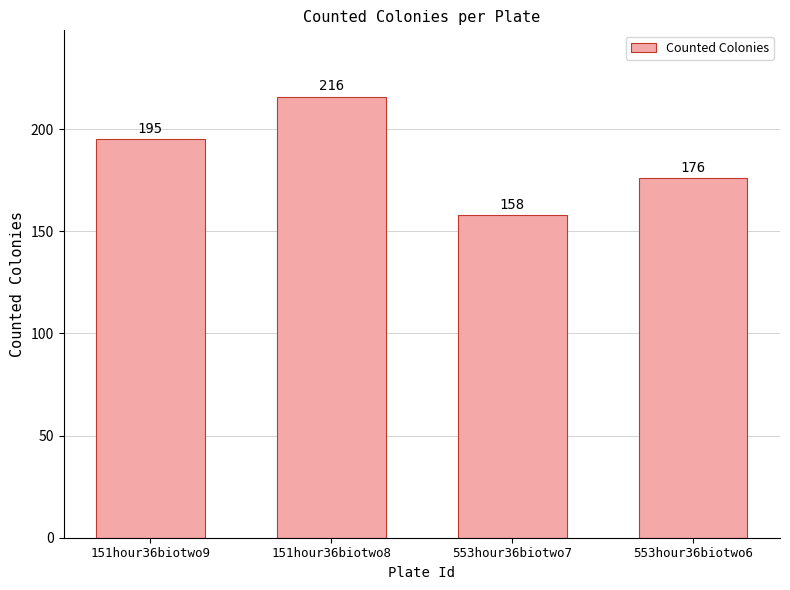

How many series are shown in this chart?

1